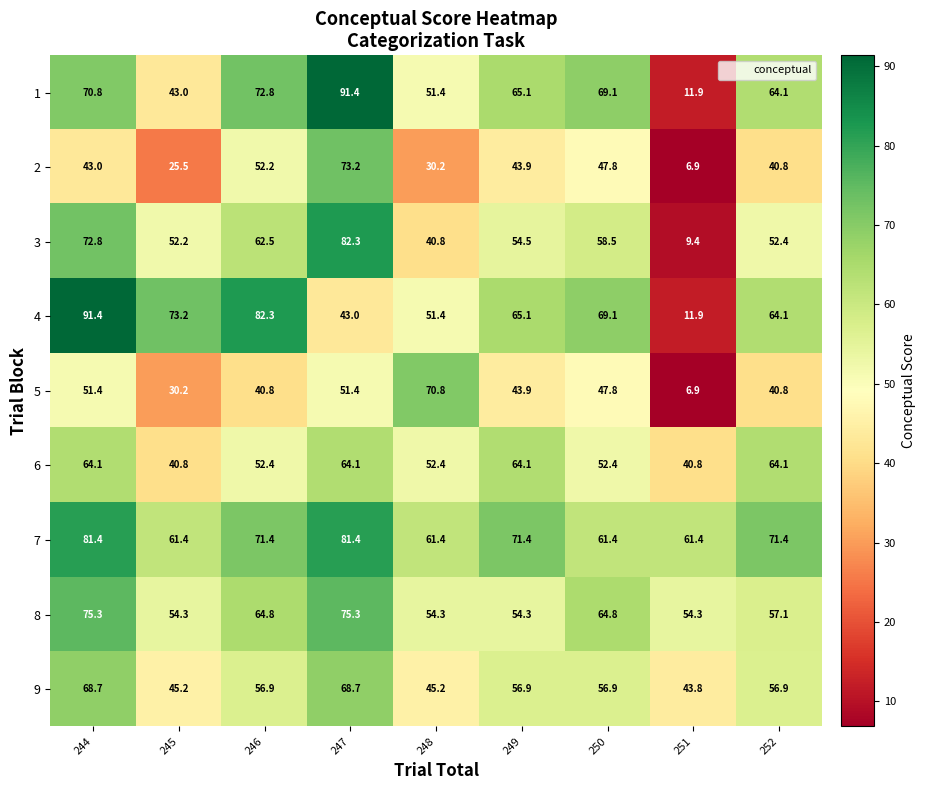

True or false: 3 has a value of 32.6 at 249.

False